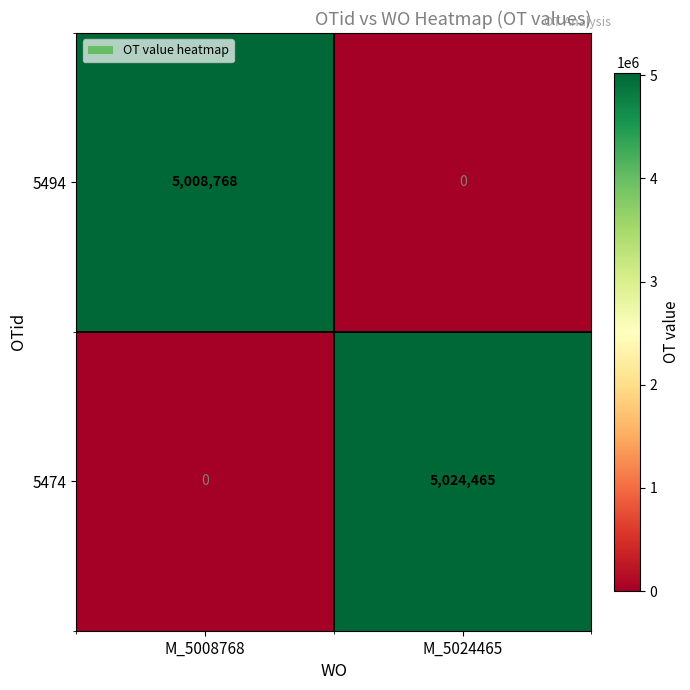

Where is 5474 nearest to the value 2512232?

M_5008768